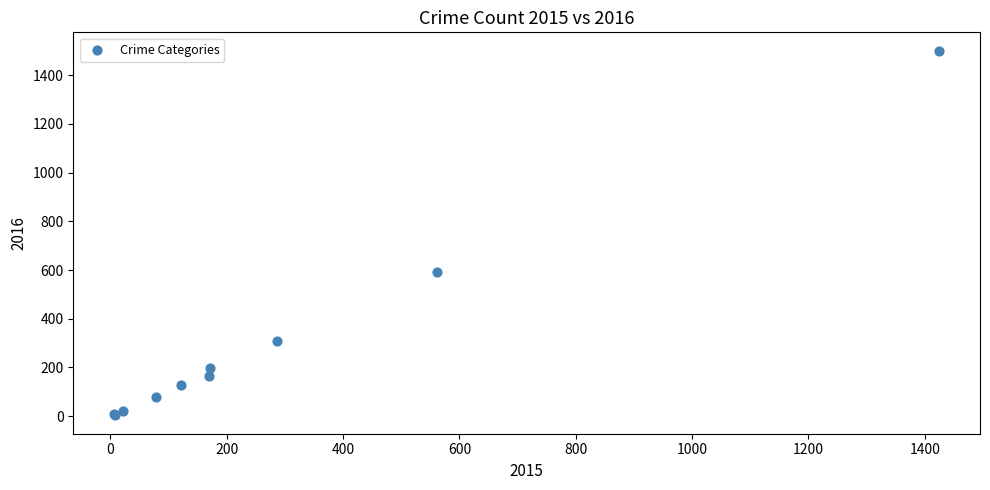

What Y value in the scatter plot is closest to 752?

594